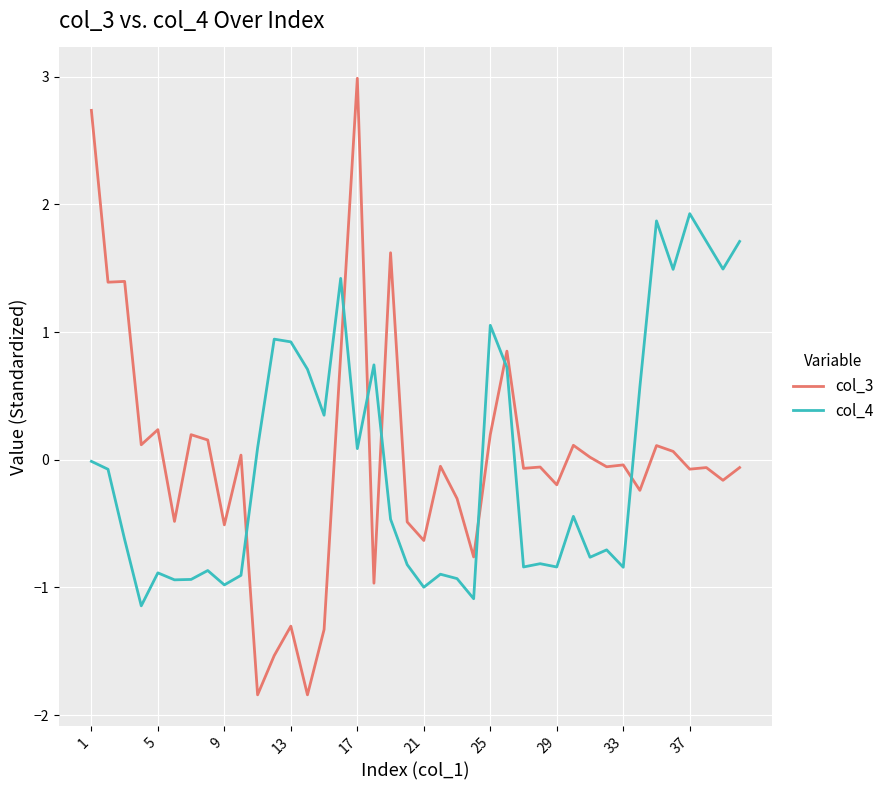

Which series has the largest range (max minus min)?

col_3